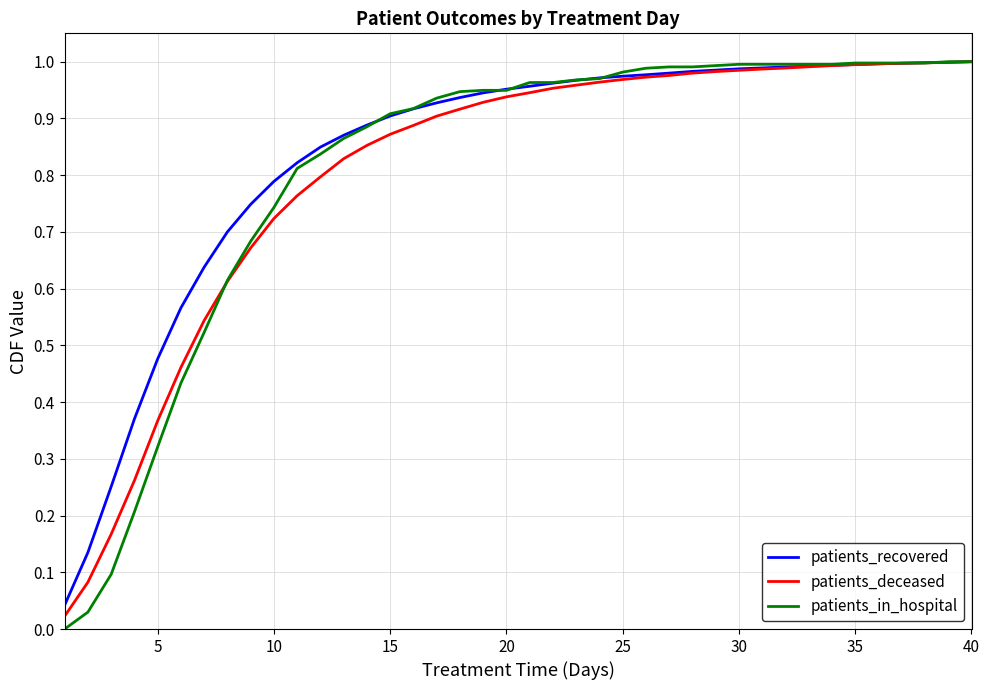

What is the sum of all patients_in_hospital values?

32.4